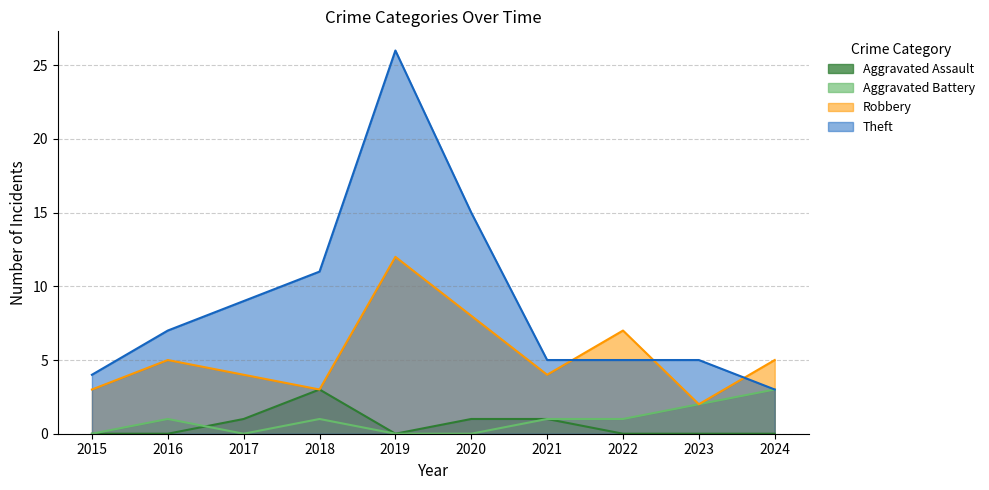

Reading right to left, list all the values displayed in this chart.

Aggravated Assault: 0	0	0	1	1	0	3	1	0	0
Aggravated Battery: 3	2	1	1	0	0	1	0	1	0
Robbery: 5	2	7	4	8	12	3	4	5	3
Theft: 3	5	5	5	15	26	11	9	7	4